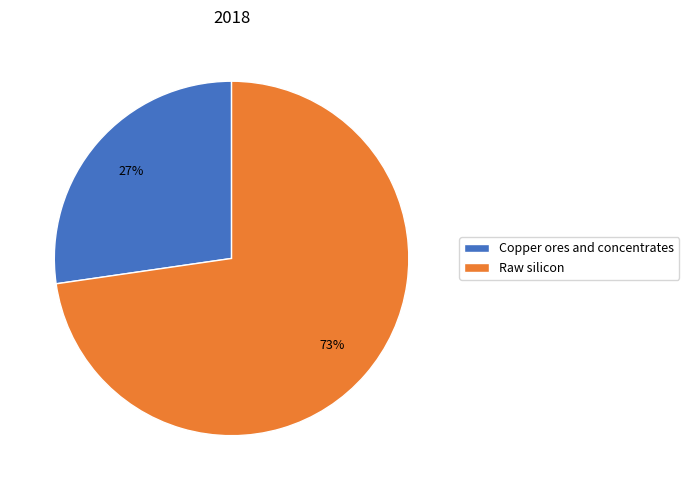

What is the majority slice?

Raw silicon